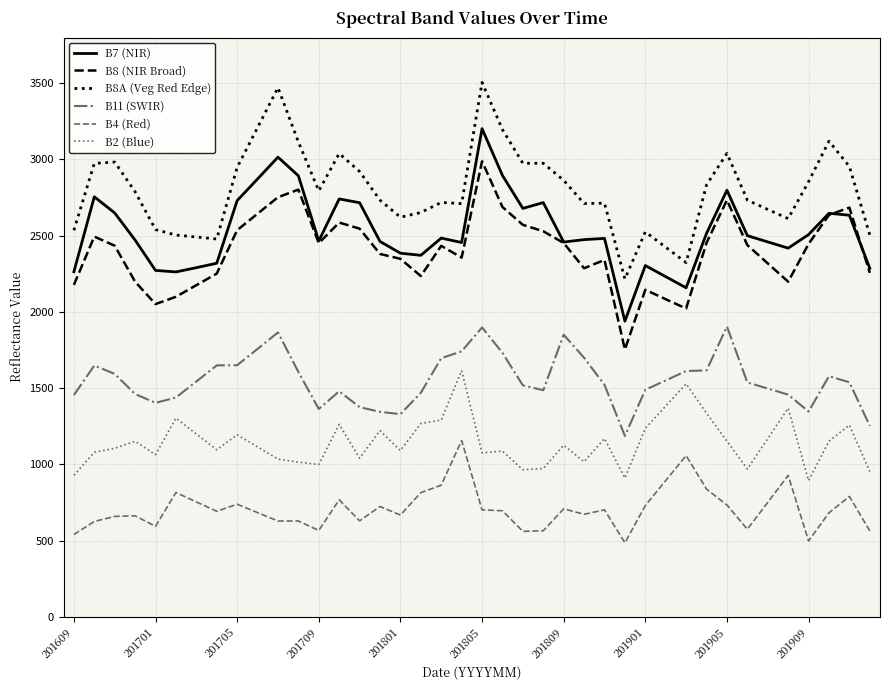

List the series in order of their peak value, lowest first.

B4 (Red), B2 (Blue), B11 (SWIR), B8 (NIR Broad), B7 (NIR), B8A (Veg Red Edge)